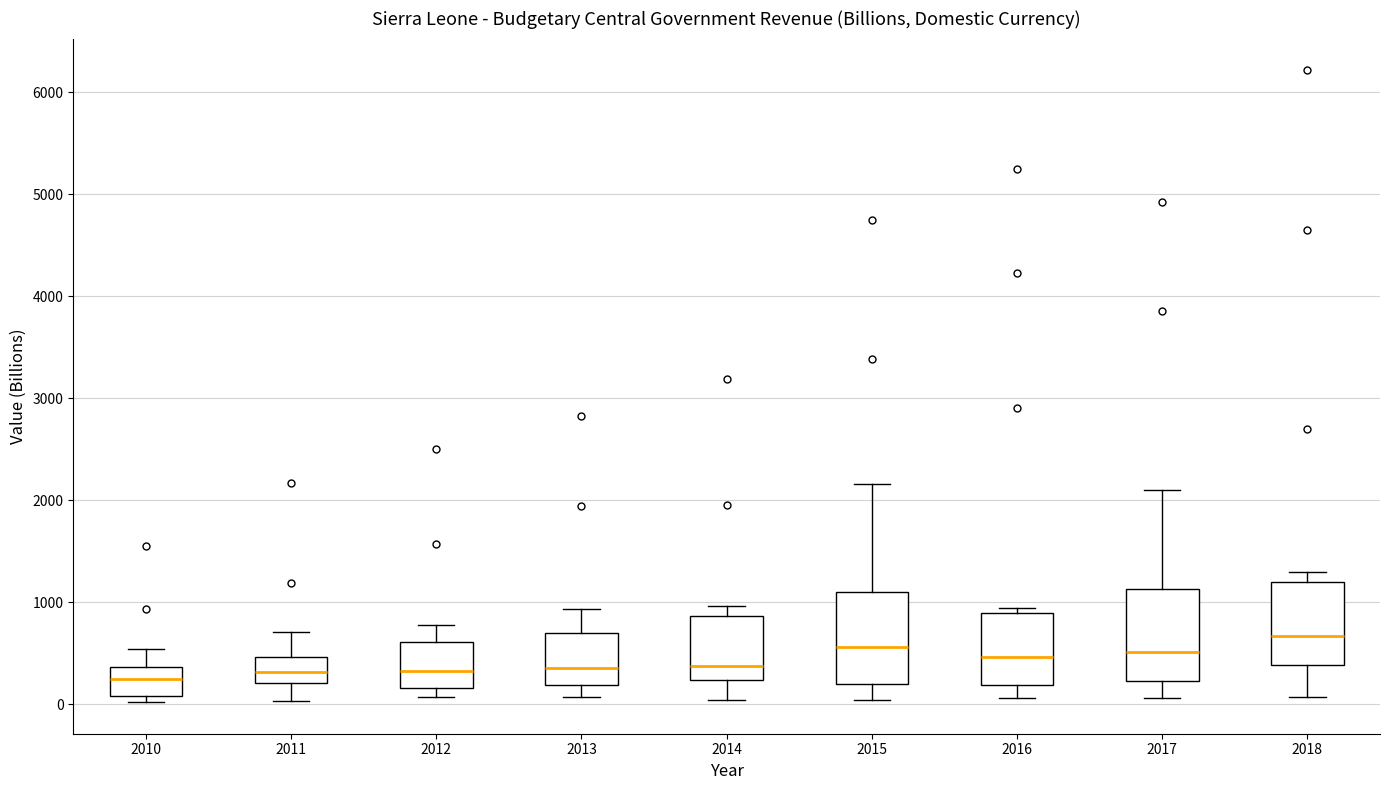

Reading left to right, read every box against the y-axis: the position of its median line, the range the box covers, and the ends of its whiskers. The values are not printed on the chart, so give them approximately, as read against the axis.

2010: median 200, box 100 to 400, whiskers 0 to 500
2011: median 300, box 200 to 500, whiskers 0 to 700
2012: median 300, box 200 to 600, whiskers 100 to 800
2013: median 400, box 200 to 700, whiskers 100 to 900
2014: median 400, box 200 to 900, whiskers 0 to 1000
2015: median 600, box 200 to 1100, whiskers 0 to 2200
2016: median 500, box 200 to 900, whiskers 100 to 900 (just above the box's upper edge)
2017: median 500, box 200 to 1100, whiskers 100 to 2100
2018: median 700, box 400 to 1200, whiskers 100 to 1300